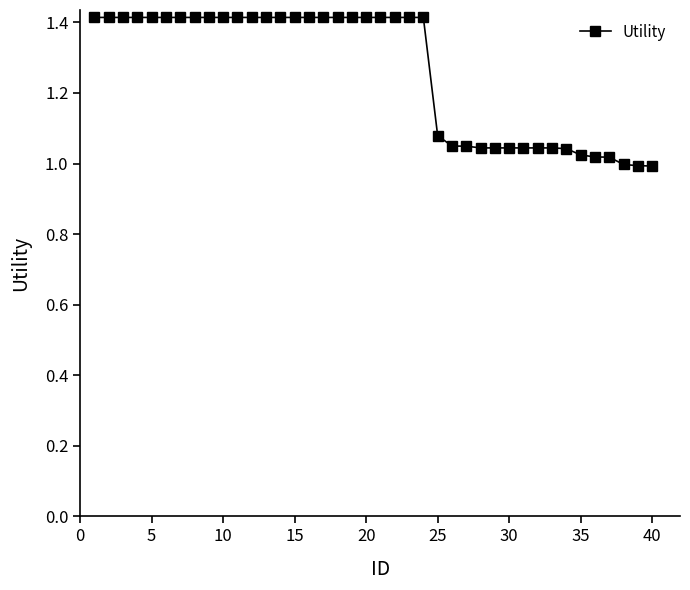

Does the chart display data point markers on the line(s)?

Yes